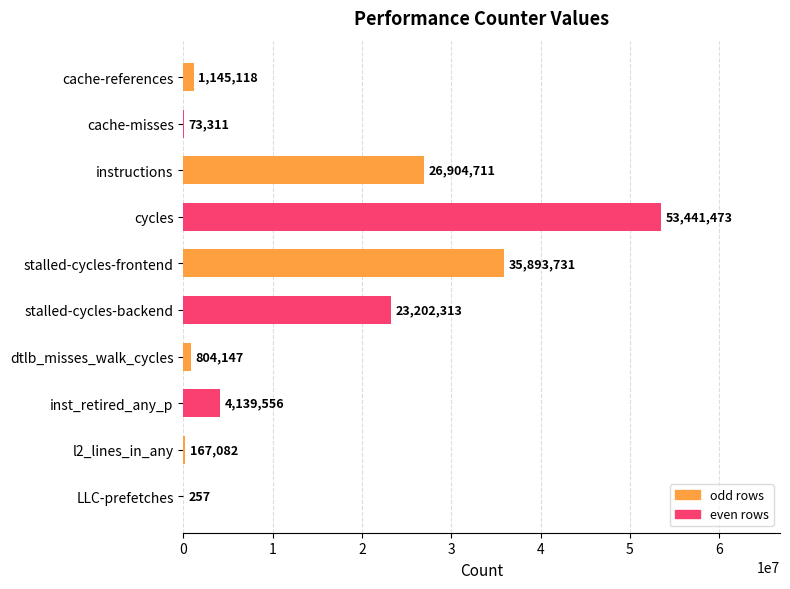

What is the maximum value shown in the chart?

53441473